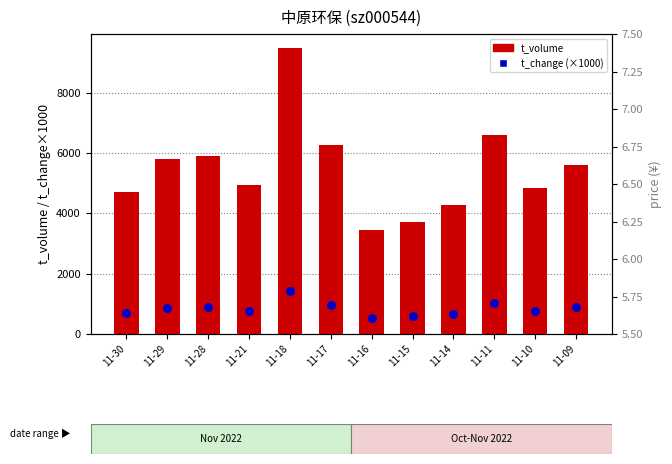

At which category is the sum across all series the highest?

11-18